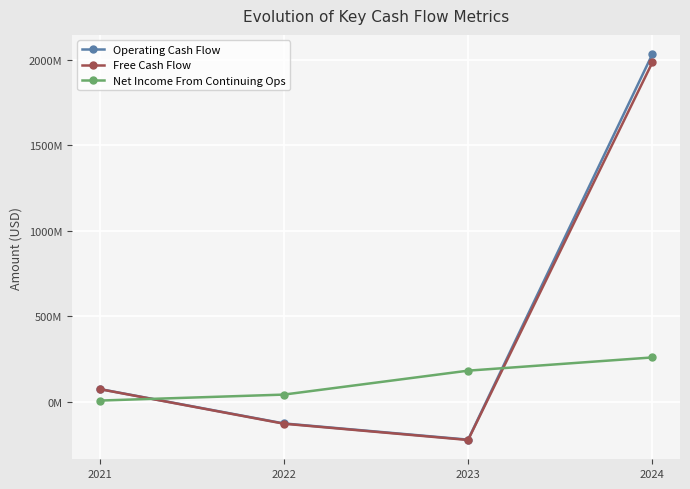

How many interior local valleys does the Free Cash Flow series have?

1